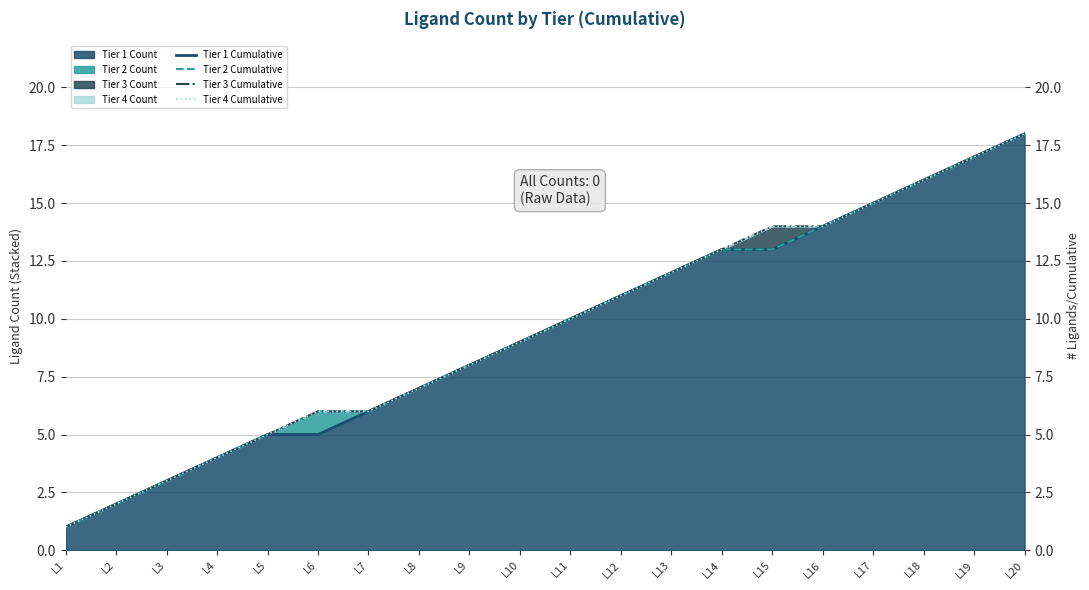

How many values in the Tier 4 Cumulative series are below 10?

10